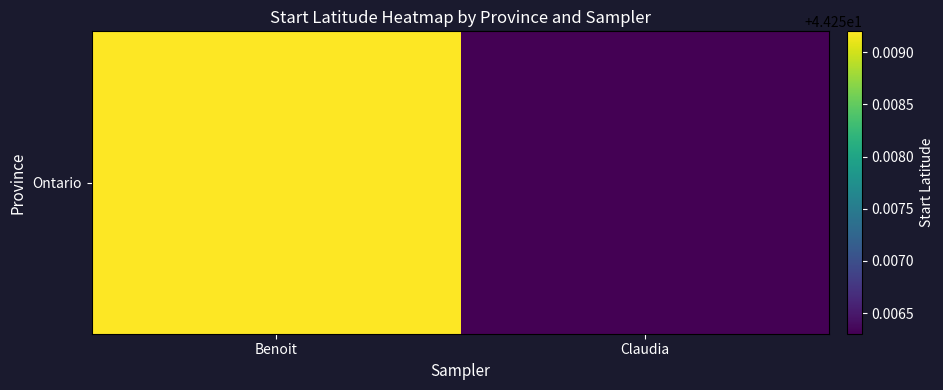

What is the greatest value displayed?

44.3